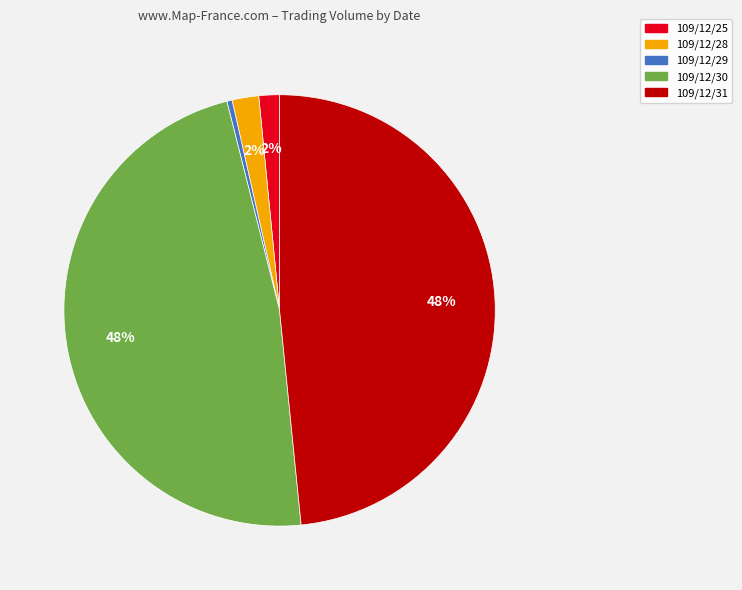

Is it true that 109/12/28 is 16% of the pie?

False